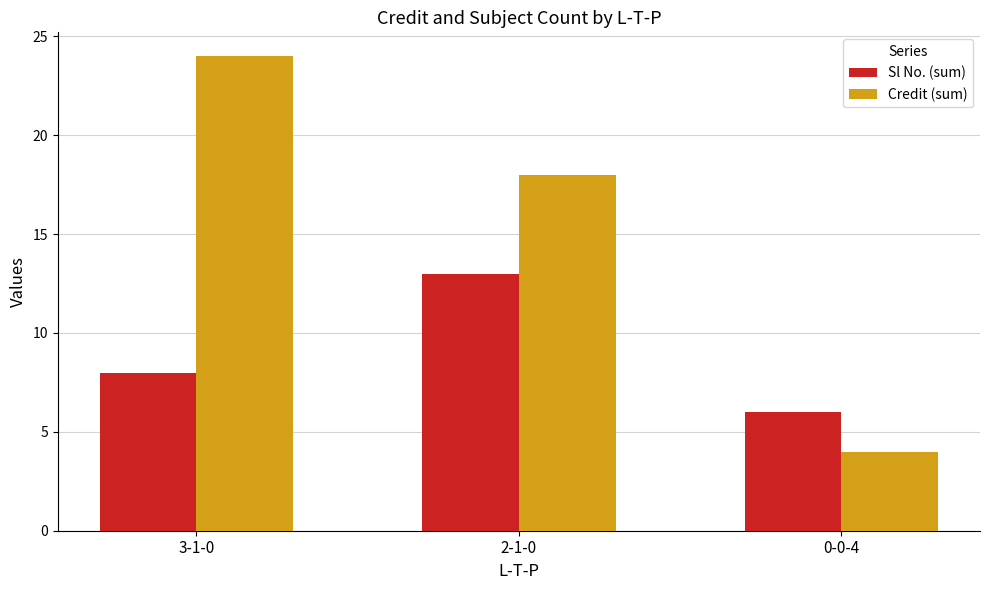

What is the smallest value displayed?

4